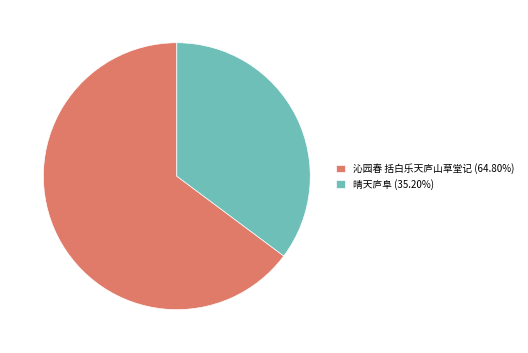

Does 沁园春 括白乐天庐山草堂记 (64.80%) account for over 50% of the chart?

Yes